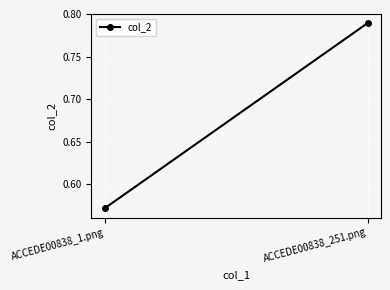

Which label corresponds to the largest value in the chart?

ACCEDE00838_251.png